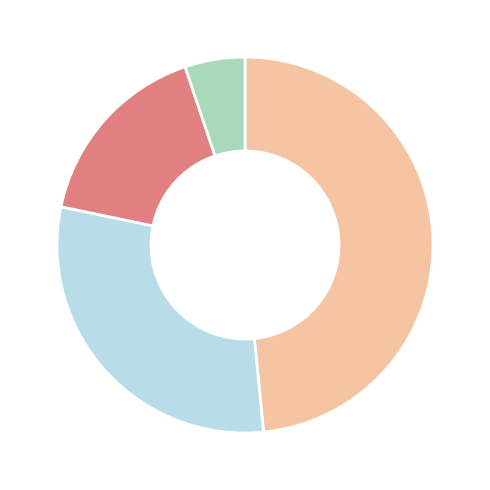

Does any single category account for the majority?

No